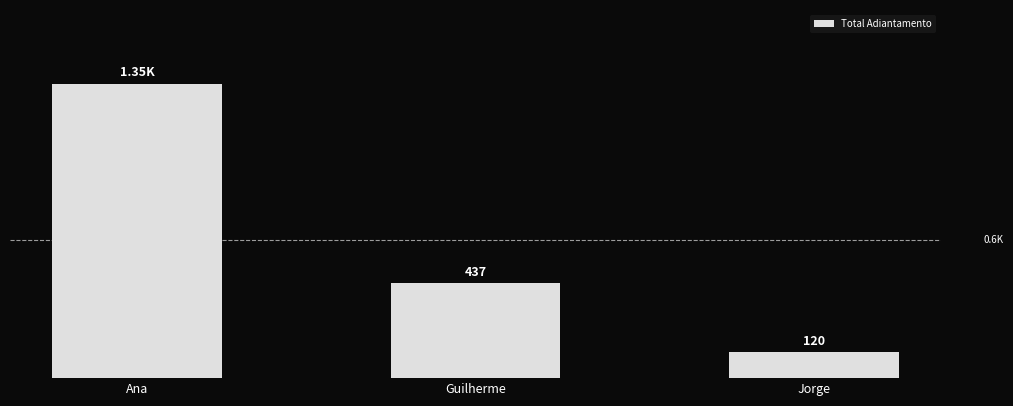

At which category does the chart reach its peak across all series?

Ana